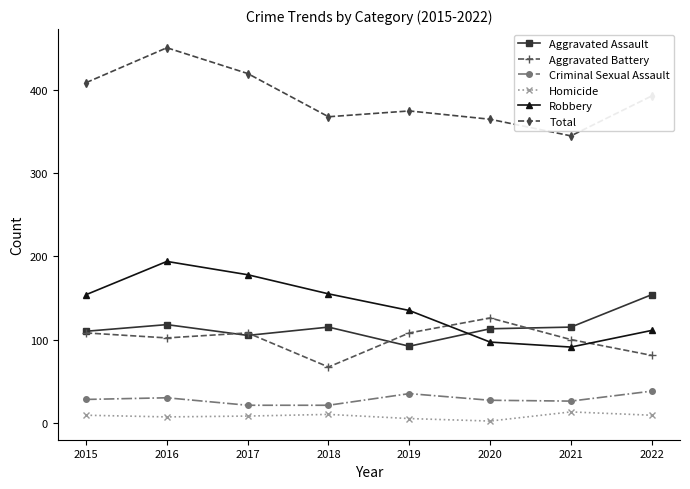

How many categories are shown in the chart?

8